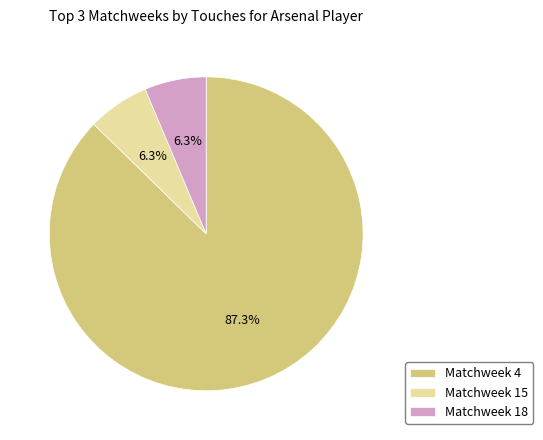

Is it true that Matchweek 18 is 1% of the pie?

False